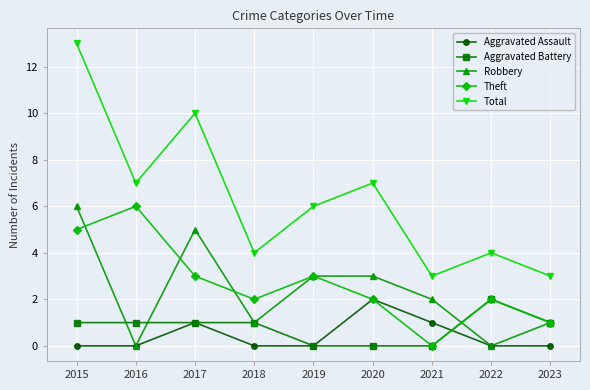

Where is the first local maximum for Total?

2017